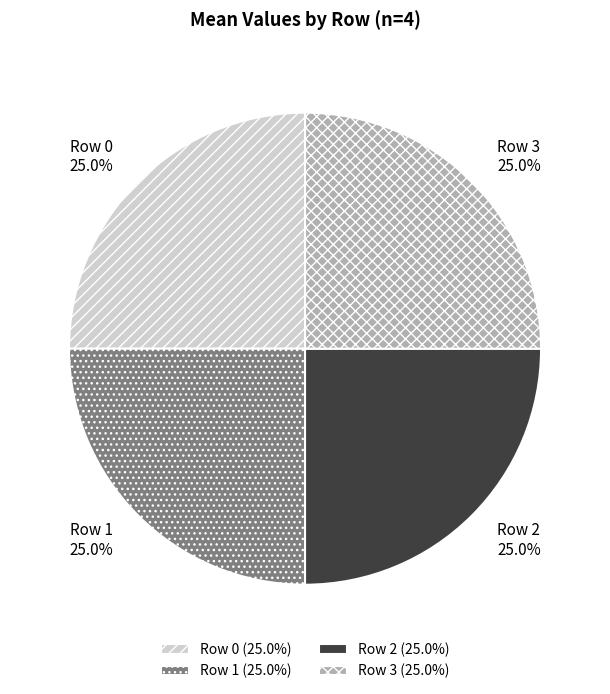

What portion of the pie excludes Row 2?

75.0%